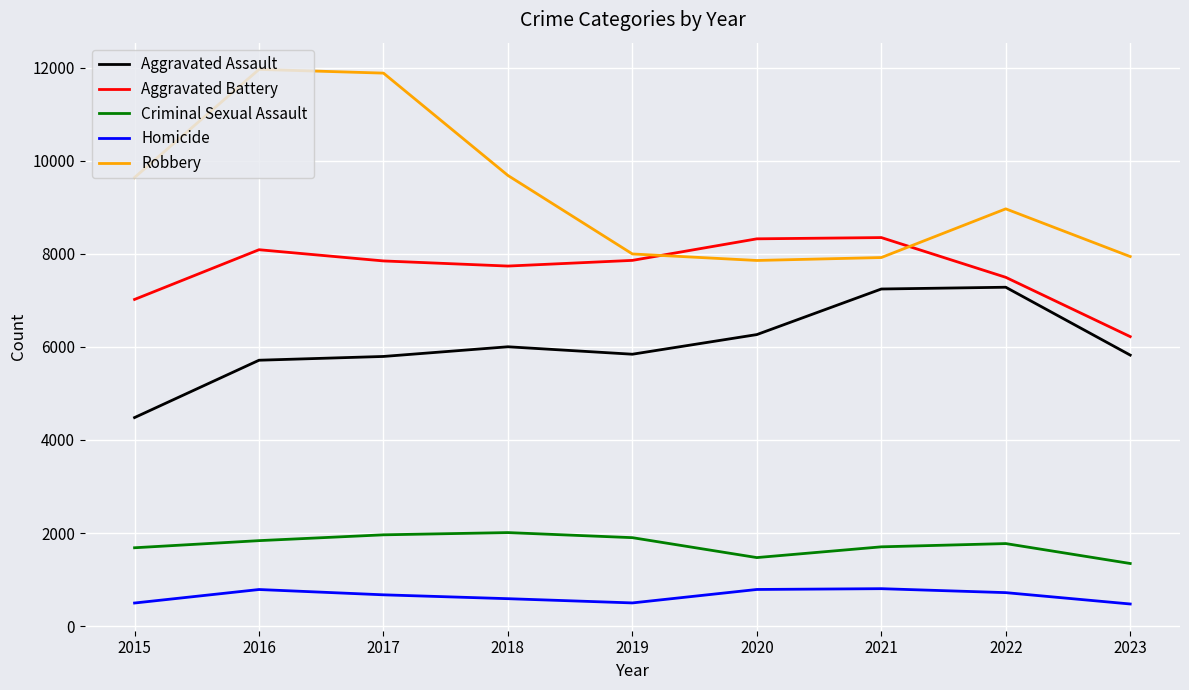

In Robbery, how many points are higher than both neighbors (excluding endpoints)?

2